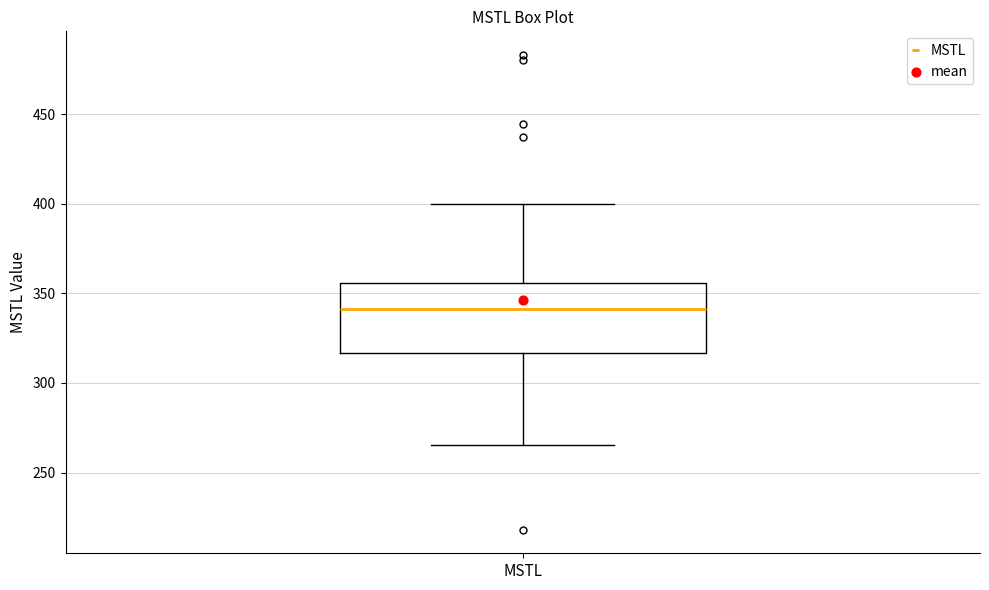

Where does the median line of the box for MSTL sit on the y-axis? The values are not printed on the chart, so give them approximately, as read against the axis.

340